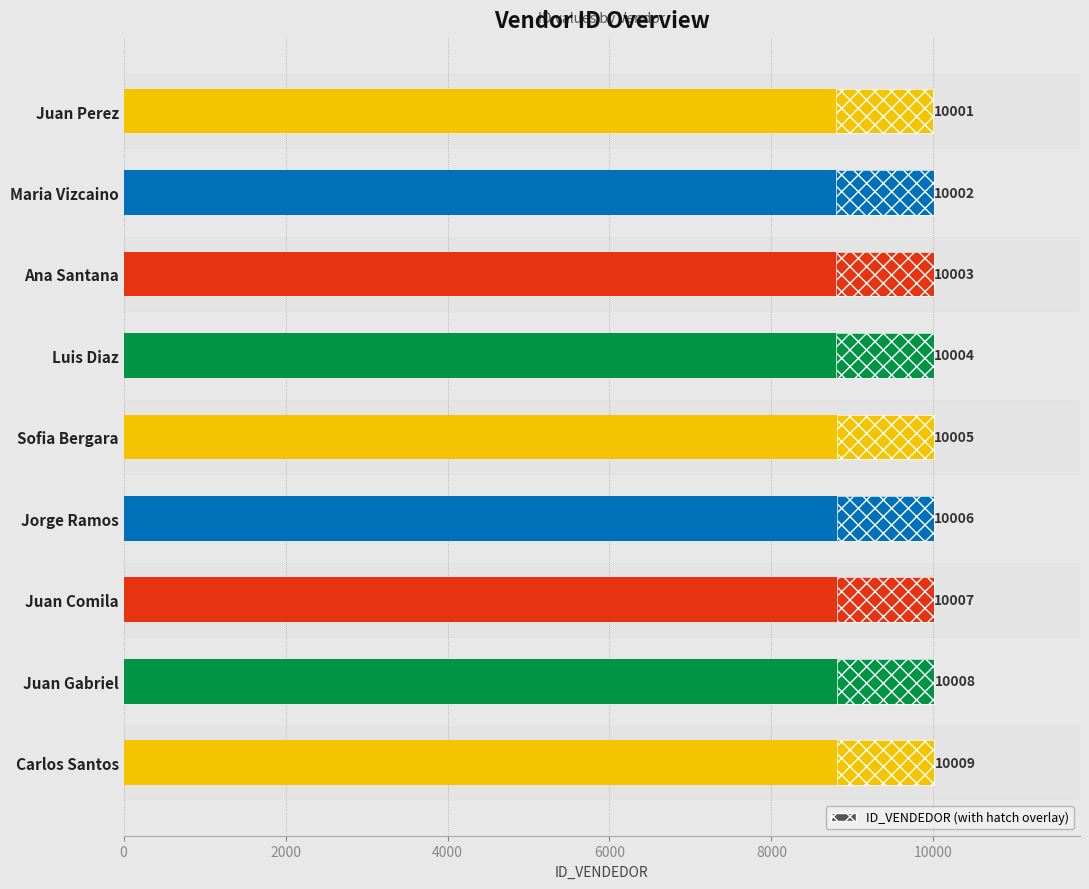

Reading left to right, list all the values displayed in this chart.

10001	10002	10003	10004	10005	10006	10007	10008	10009